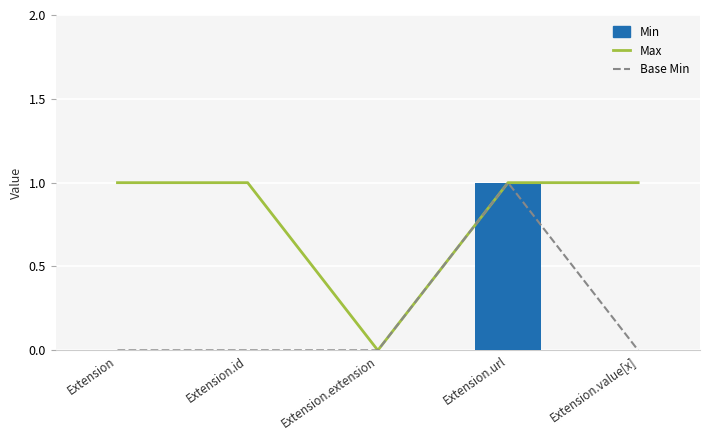

What position from the right is Extension.value[x]?

1